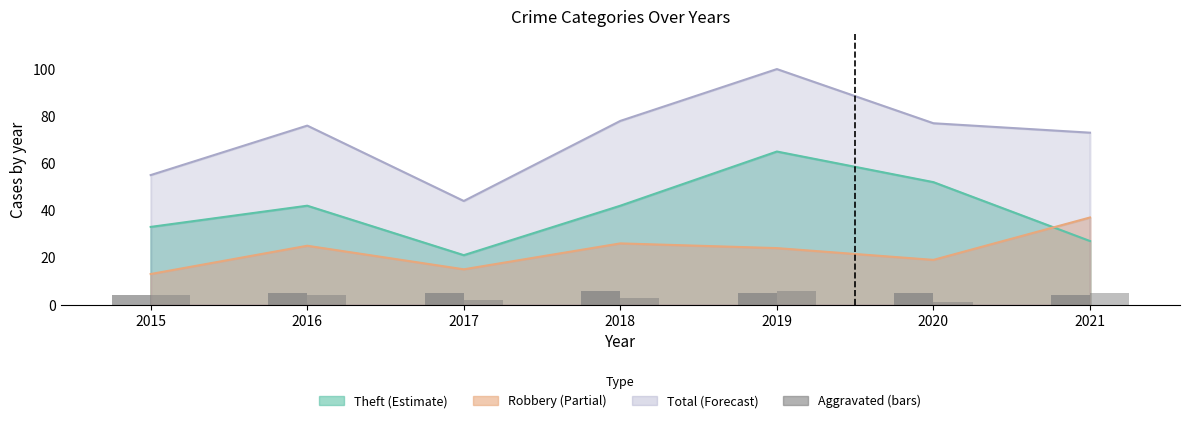

At which category is the sum across all series the highest?

2019